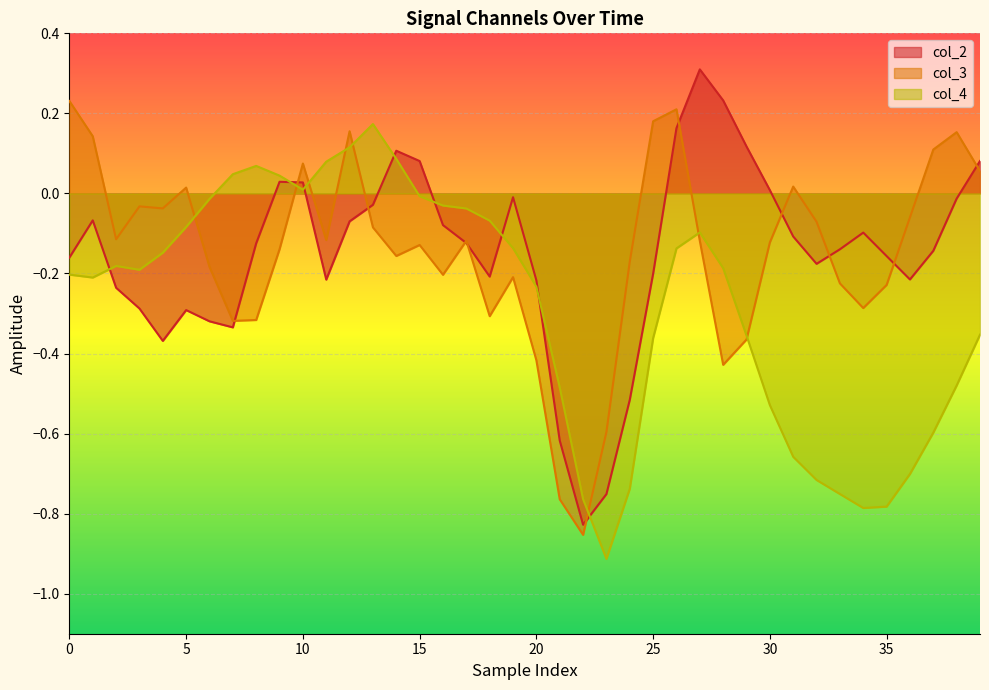

Which series ends up on top after the final intersection of col_4 and col_2?

col_2